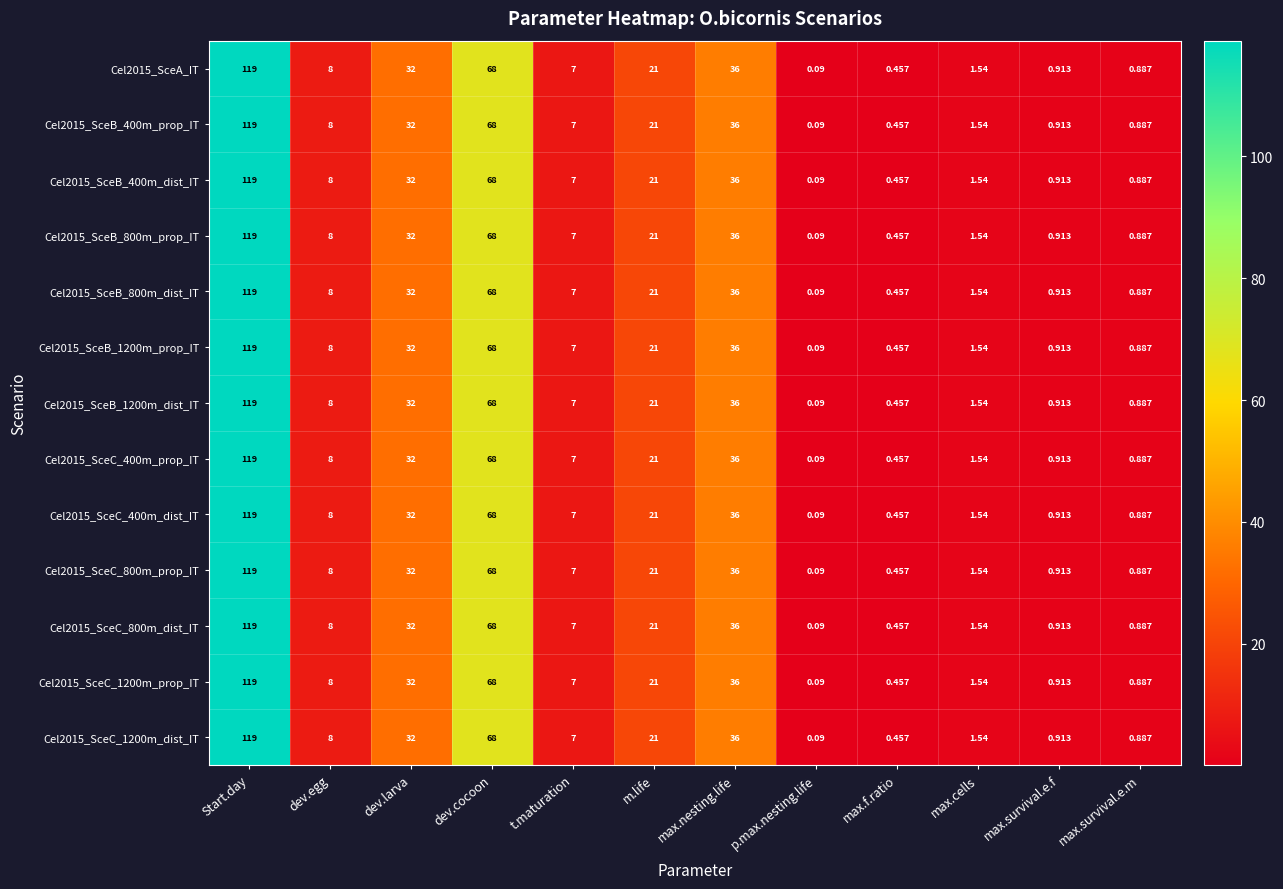

Count the number of data series in this chart.

13